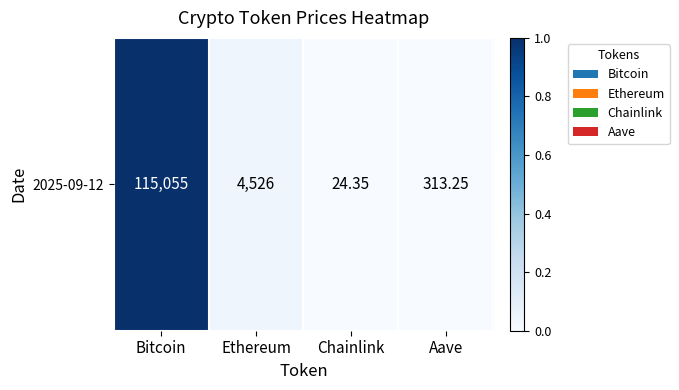

What is the approximate value at Bitcoin?

1.0